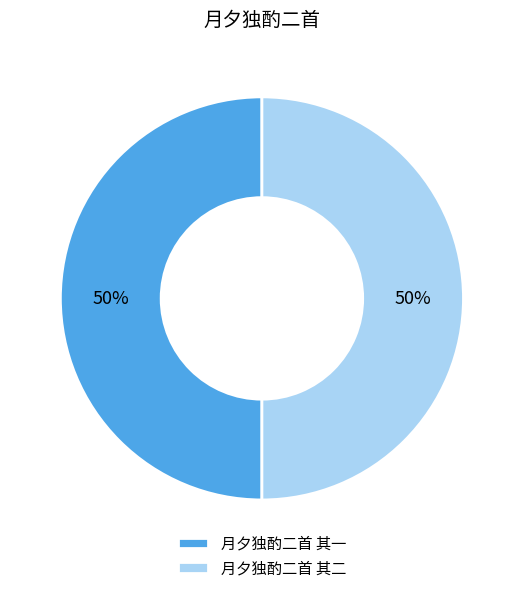

What is the ratio of the value at 月夕独酌二首 其一 to the value at 月夕独酌二首 其二?

1.0